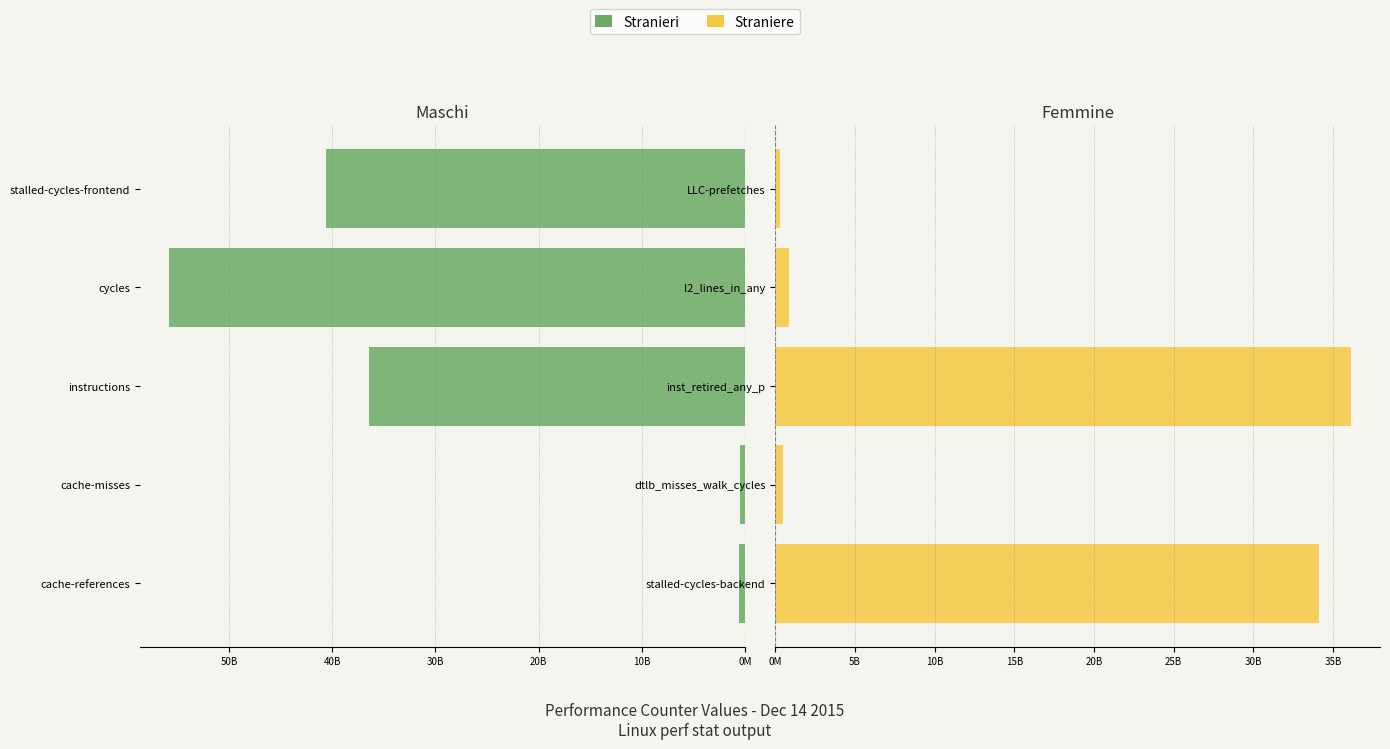

Which series has the widest spread of values?

Stranieri